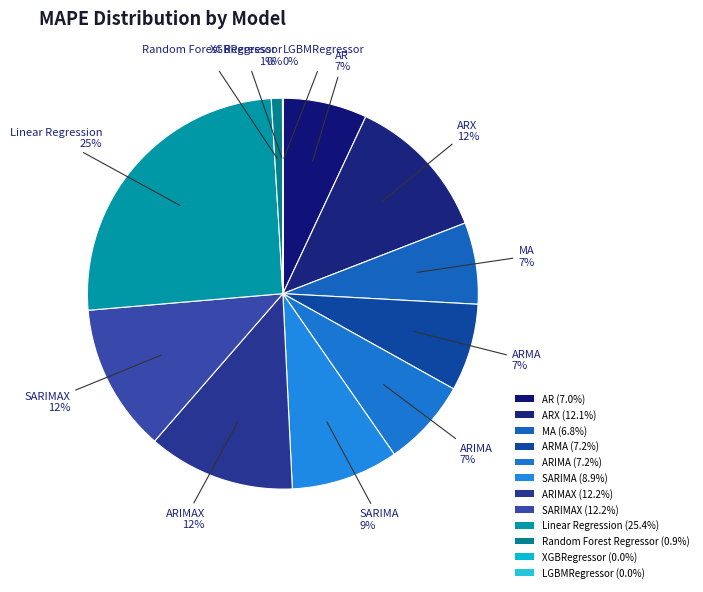

Between ARMA and LGBMRegressor, which is larger?

ARMA